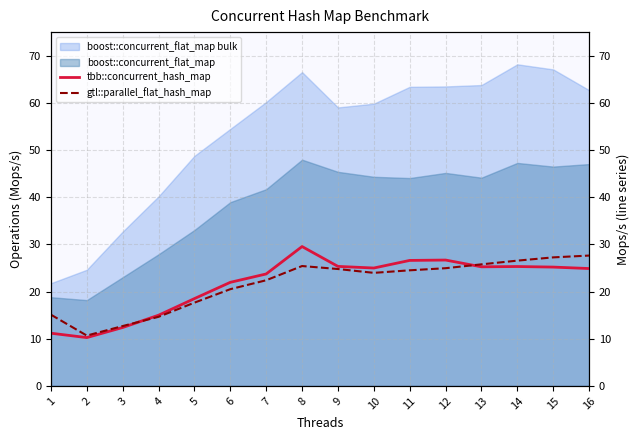

Which series ends up on top after the final intersection of gtl::parallel_flat_hash_map and tbb::concurrent_hash_map?

gtl::parallel_flat_hash_map